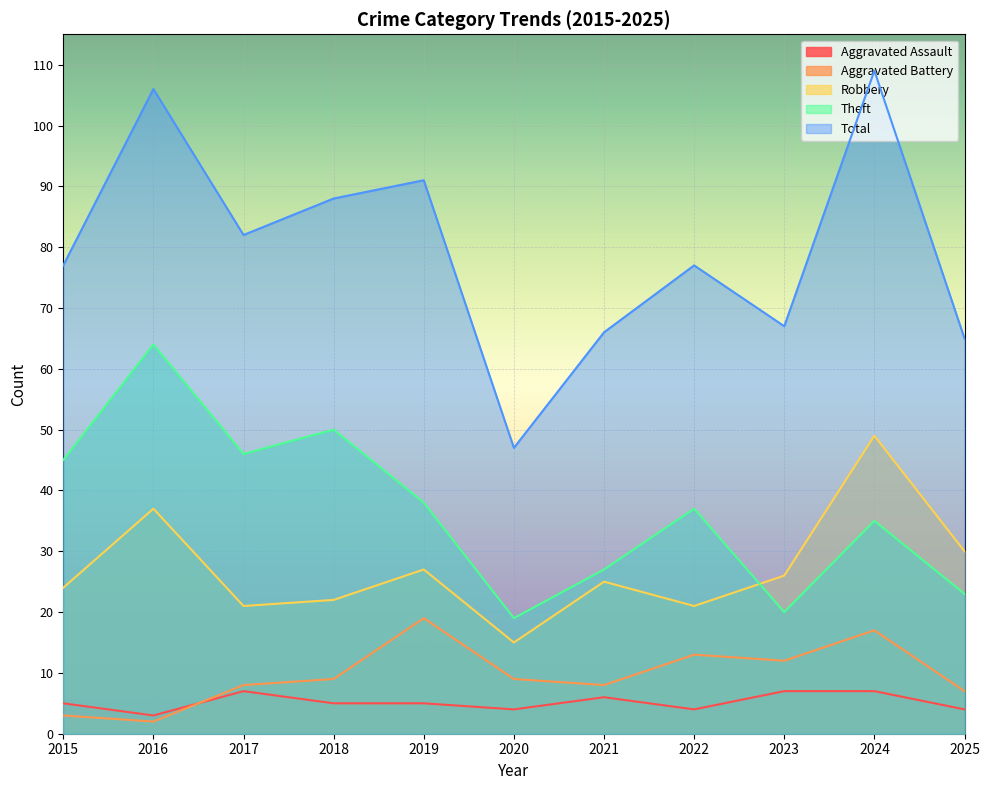

How many data points does each series have?

11